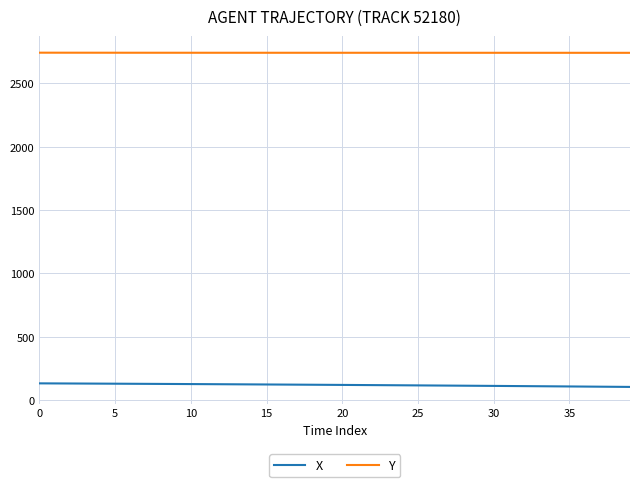

True or false: Y and X intersect in this chart.

False